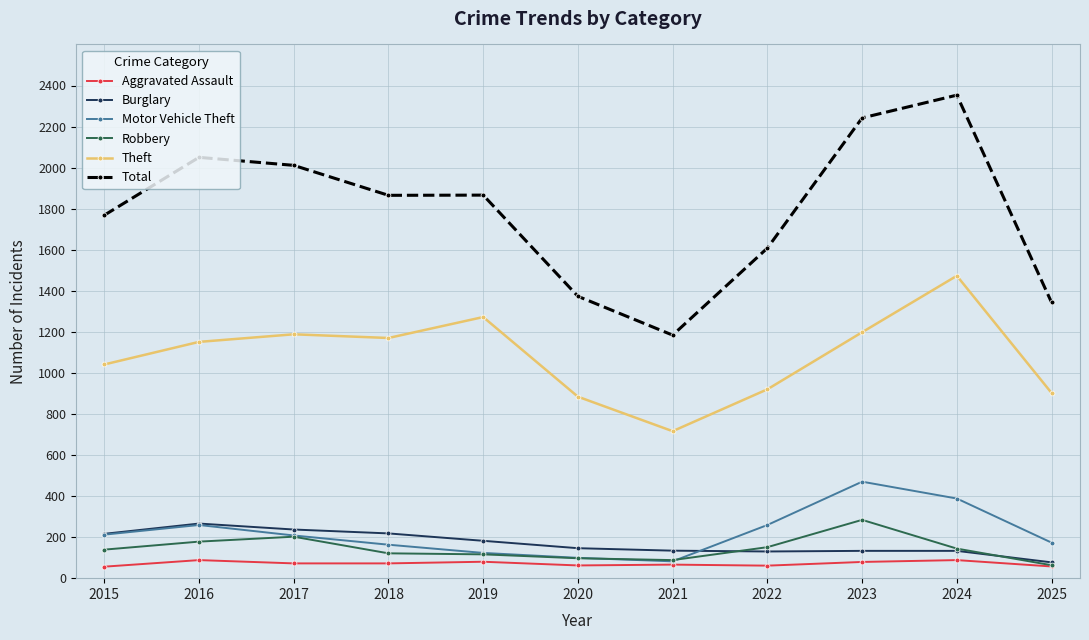

What is the value of the Burglary point at the 4th from the left?

218